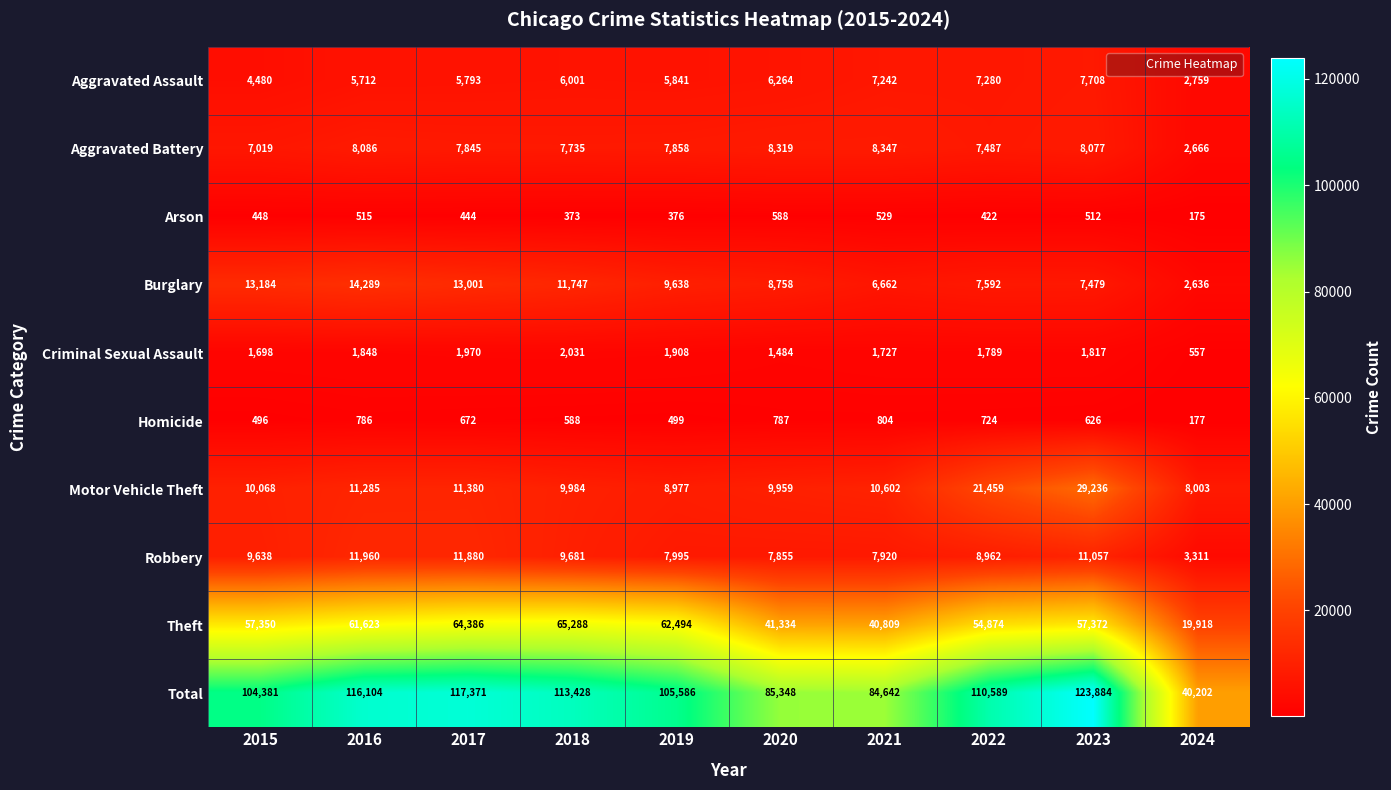

The value of Motor Vehicle Theft at 2021 is 14261. True or false?

False